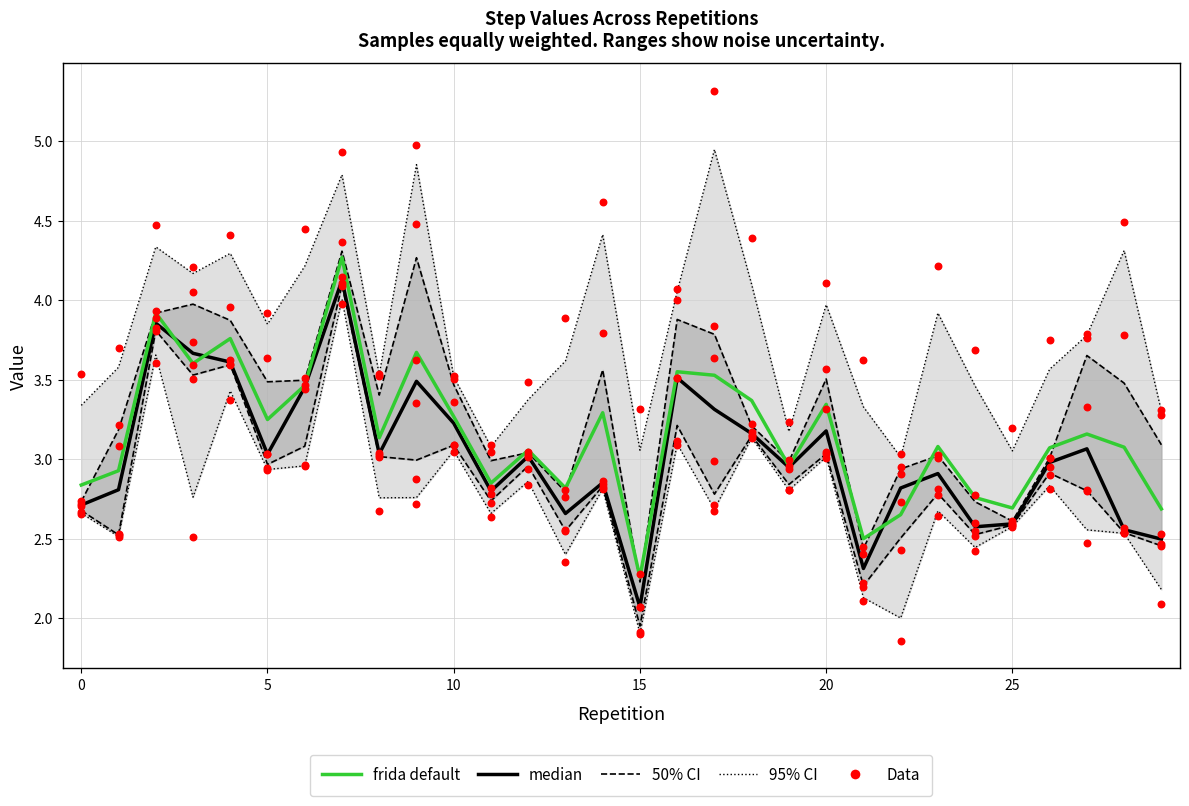

Which series contains the highest Y value?

Data